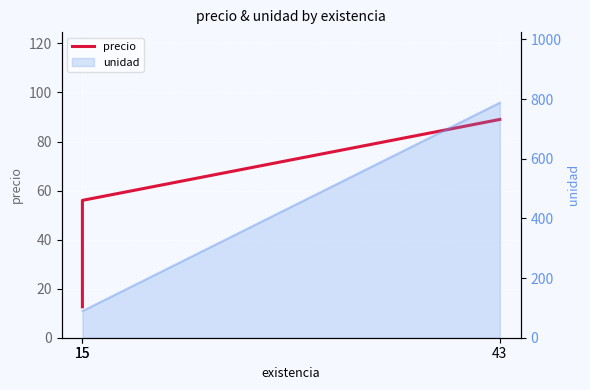

What is the difference between the maximum and second lowest values?

33.0